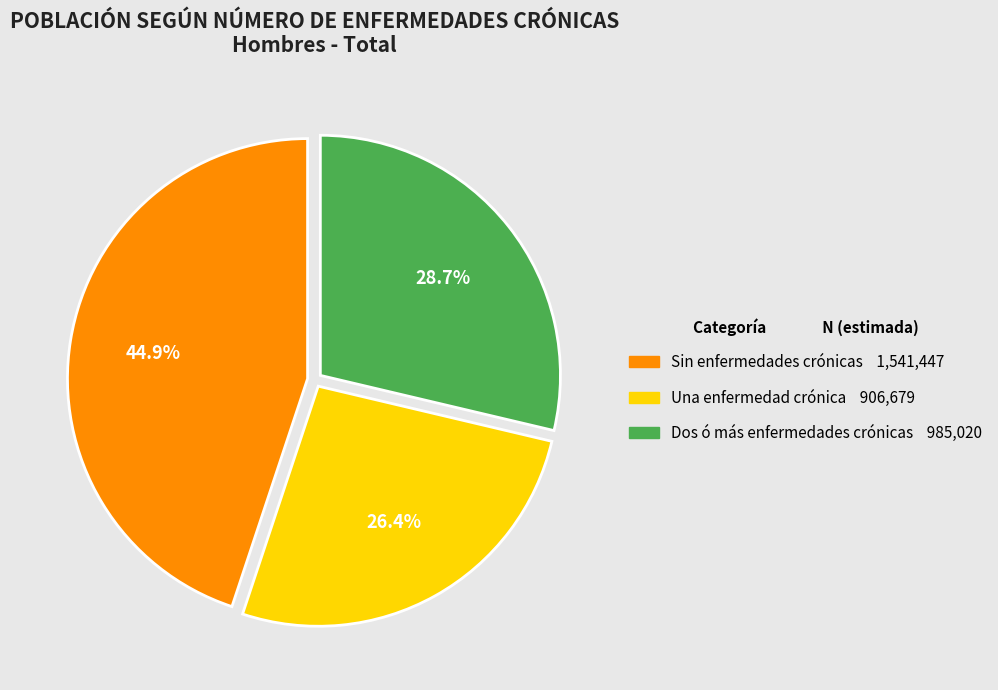

To the nearest percent, what portion does Dos ó más enfermedades crónicas represent?

29%